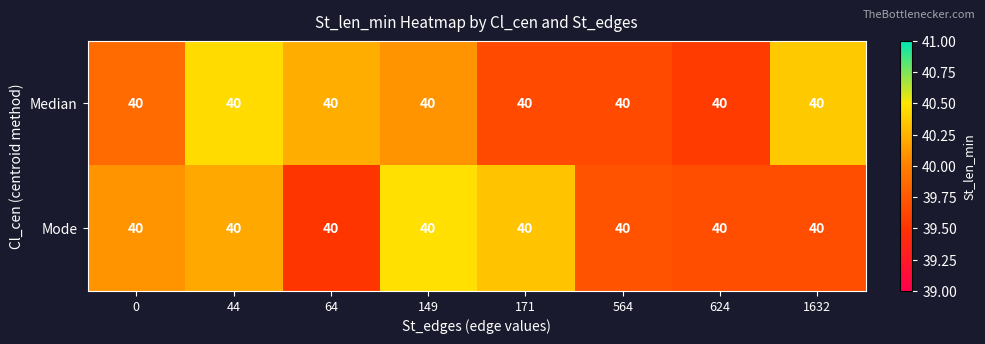

Which series has the widest spread of values?

Mode